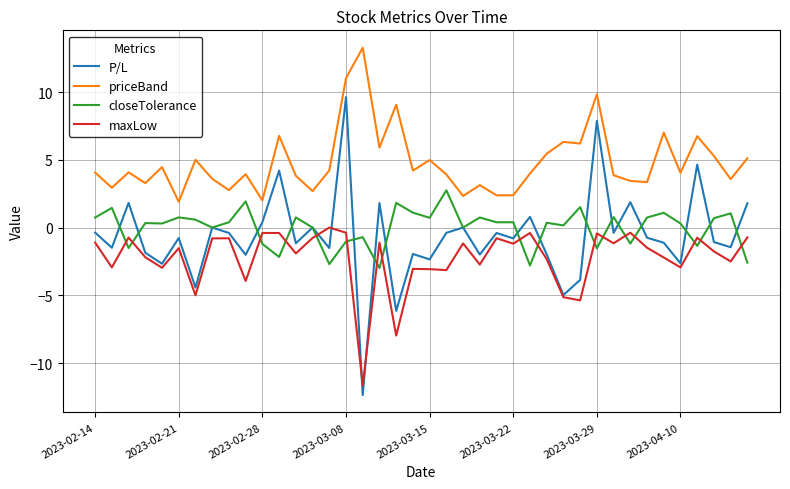

List the series in order of their peak value, lowest first.

maxLow, closeTolerance, P/L, priceBand